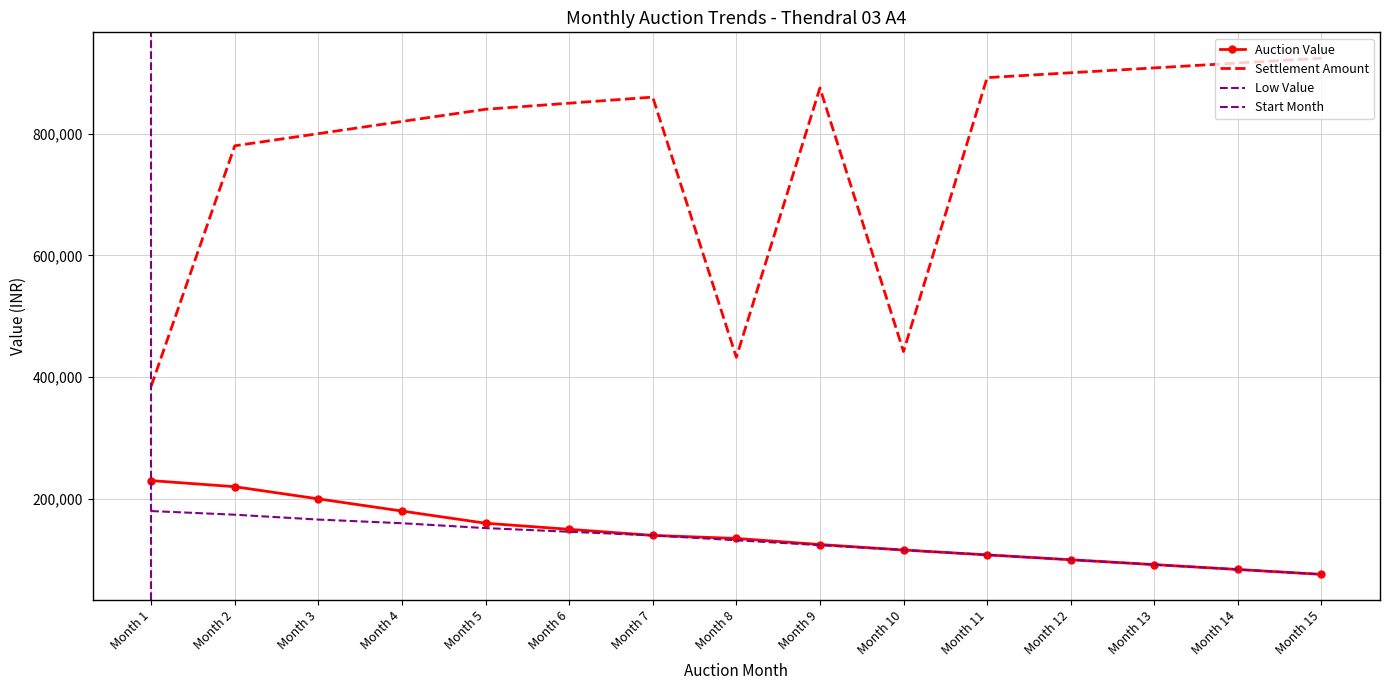

True or false: Auction Value and Low Value cross at least once.

False